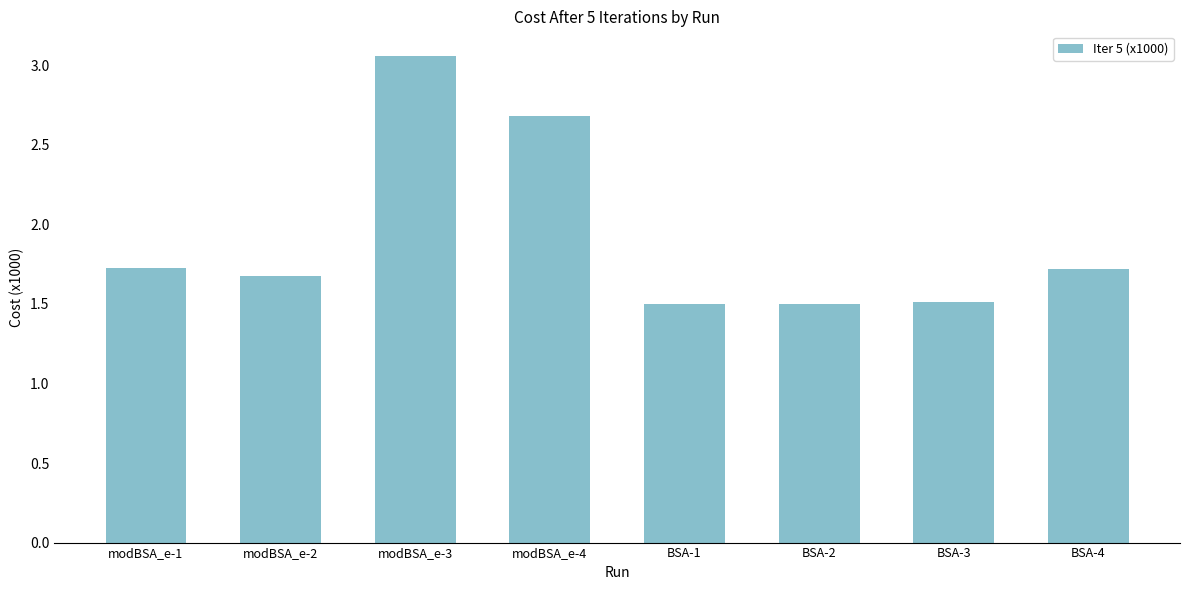

True or false: the data shows 1.5 at BSA-3.

True